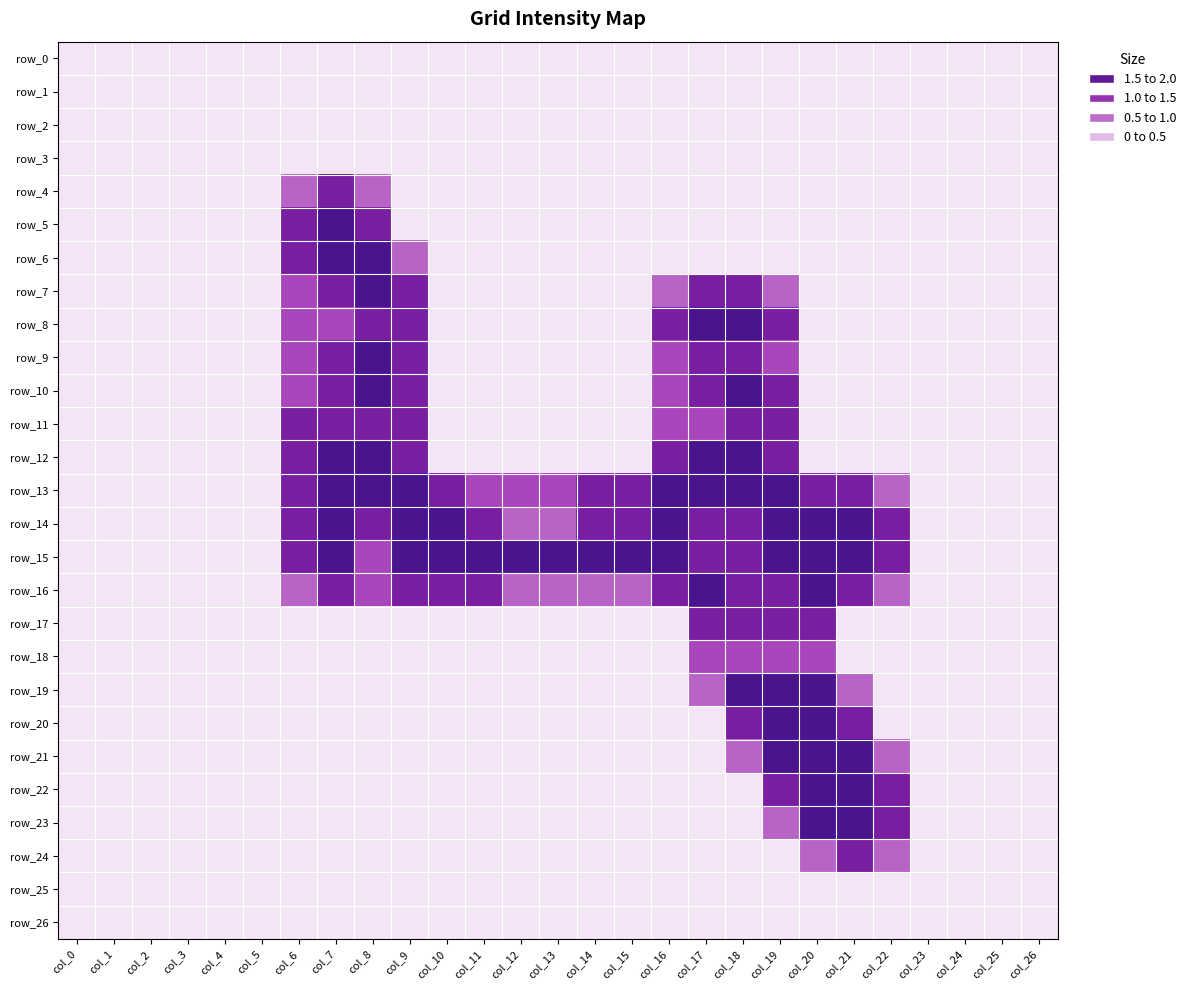

Reading left to right, what are all the values shown in this chart?

row_0: 0.0	0.0	0.0	0.0	0.0	0.0	0.0	0.0	0.0	0.0	0.0	0.0	0.0	0.0	0.0	0.0	0.0	0.0	0.0	0.0	0.0	0.0	0.0	0.0	0.0	0.0	0.0
row_1: 0.0	0.0	0.0	0.0	0.0	0.0	0.0	0.0	0.0	0.0	0.0	0.0	0.0	0.0	0.0	0.0	0.0	0.0	0.0	0.0	0.0	0.0	0.0	0.0	0.0	0.0	0.0
row_2: 0.0	0.0	0.0	0.0	0.0	0.0	0.0	0.0	0.0	0.0	0.0	0.0	0.0	0.0	0.0	0.0	0.0	0.0	0.0	0.0	0.0	0.0	0.0	0.0	0.0	0.0	0.0
row_3: 0.0	0.0	0.0	0.0	0.0	0.0	0.0	0.0	0.0	0.0	0.0	0.0	0.0	0.0	0.0	0.0	0.0	0.0	0.0	0.0	0.0	0.0	0.0	0.0	0.0	0.0	0.0
row_4: 0.0	0.0	0.0	0.0	0.0	0.0	0.8	1.5	0.8	0.0	0.0	0.0	0.0	0.0	0.0	0.0	0.0	0.0	0.0	0.0	0.0	0.0	0.0	0.0	0.0	0.0	0.0
row_5: 0.0	0.0	0.0	0.0	0.0	0.0	1.5	2.0	1.5	0.0	0.0	0.0	0.0	0.0	0.0	0.0	0.0	0.0	0.0	0.0	0.0	0.0	0.0	0.0	0.0	0.0	0.0
row_6: 0.0	0.0	0.0	0.0	0.0	0.0	1.5	2.0	2.0	0.8	0.0	0.0	0.0	0.0	0.0	0.0	0.0	0.0	0.0	0.0	0.0	0.0	0.0	0.0	0.0	0.0	0.0
row_7: 0.0	0.0	0.0	0.0	0.0	0.0	1.0	1.5	2.0	1.5	0.0	0.0	0.0	0.0	0.0	0.0	0.8	1.5	1.5	0.8	0.0	0.0	0.0	0.0	0.0	0.0	0.0
row_8: 0.0	0.0	0.0	0.0	0.0	0.0	1.0	1.0	1.5	1.5	0.0	0.0	0.0	0.0	0.0	0.0	1.5	2.0	2.0	1.5	0.0	0.0	0.0	0.0	0.0	0.0	0.0
row_9: 0.0	0.0	0.0	0.0	0.0	0.0	1.0	1.5	2.0	1.5	0.0	0.0	0.0	0.0	0.0	0.0	1.0	1.5	1.5	1.0	0.0	0.0	0.0	0.0	0.0	0.0	0.0
row_10: 0.0	0.0	0.0	0.0	0.0	0.0	1.0	1.5	2.0	1.5	0.0	0.0	0.0	0.0	0.0	0.0	1.0	1.5	2.0	1.5	0.0	0.0	0.0	0.0	0.0	0.0	0.0
row_11: 0.0	0.0	0.0	0.0	0.0	0.0	1.5	1.5	1.5	1.5	0.0	0.0	0.0	0.0	0.0	0.0	1.0	1.0	1.5	1.5	0.0	0.0	0.0	0.0	0.0	0.0	0.0
row_12: 0.0	0.0	0.0	0.0	0.0	0.0	1.5	2.0	2.0	1.5	0.0	0.0	0.0	0.0	0.0	0.0	1.5	2.0	2.0	1.5	0.0	0.0	0.0	0.0	0.0	0.0	0.0
row_13: 0.0	0.0	0.0	0.0	0.0	0.0	1.5	2.0	2.0	2.0	1.5	1.0	1.0	1.0	1.5	1.5	2.0	2.0	2.0	2.0	1.5	1.5	0.8	0.0	0.0	0.0	0.0
row_14: 0.0	0.0	0.0	0.0	0.0	0.0	1.5	2.0	1.5	2.0	2.0	1.5	0.8	0.8	1.5	1.5	2.0	1.5	1.5	2.0	2.0	2.0	1.5	0.0	0.0	0.0	0.0
row_15: 0.0	0.0	0.0	0.0	0.0	0.0	1.5	2.0	1.0	2.0	2.0	2.0	2.0	2.0	2.0	2.0	2.0	1.5	1.5	2.0	2.0	2.0	1.5	0.0	0.0	0.0	0.0
row_16: 0.0	0.0	0.0	0.0	0.0	0.0	0.8	1.5	1.0	1.5	1.5	1.5	0.8	0.8	0.8	0.8	1.5	2.0	1.5	1.5	2.0	1.5	0.8	0.0	0.0	0.0	0.0
row_17: 0.0	0.0	0.0	0.0	0.0	0.0	0.0	0.0	0.0	0.0	0.0	0.0	0.0	0.0	0.0	0.0	0.0	1.5	1.5	1.5	1.5	0.0	0.0	0.0	0.0	0.0	0.0
row_18: 0.0	0.0	0.0	0.0	0.0	0.0	0.0	0.0	0.0	0.0	0.0	0.0	0.0	0.0	0.0	0.0	0.0	1.0	1.0	1.0	1.0	0.0	0.0	0.0	0.0	0.0	0.0
row_19: 0.0	0.0	0.0	0.0	0.0	0.0	0.0	0.0	0.0	0.0	0.0	0.0	0.0	0.0	0.0	0.0	0.0	0.8	2.0	2.0	2.0	0.8	0.0	0.0	0.0	0.0	0.0
row_20: 0.0	0.0	0.0	0.0	0.0	0.0	0.0	0.0	0.0	0.0	0.0	0.0	0.0	0.0	0.0	0.0	0.0	0.0	1.5	2.0	2.0	1.5	0.0	0.0	0.0	0.0	0.0
row_21: 0.0	0.0	0.0	0.0	0.0	0.0	0.0	0.0	0.0	0.0	0.0	0.0	0.0	0.0	0.0	0.0	0.0	0.0	0.8	2.0	2.0	2.0	0.8	0.0	0.0	0.0	0.0
row_22: 0.0	0.0	0.0	0.0	0.0	0.0	0.0	0.0	0.0	0.0	0.0	0.0	0.0	0.0	0.0	0.0	0.0	0.0	0.0	1.5	2.0	2.0	1.5	0.0	0.0	0.0	0.0
row_23: 0.0	0.0	0.0	0.0	0.0	0.0	0.0	0.0	0.0	0.0	0.0	0.0	0.0	0.0	0.0	0.0	0.0	0.0	0.0	0.8	2.0	2.0	1.5	0.0	0.0	0.0	0.0
row_24: 0.0	0.0	0.0	0.0	0.0	0.0	0.0	0.0	0.0	0.0	0.0	0.0	0.0	0.0	0.0	0.0	0.0	0.0	0.0	0.0	0.8	1.5	0.8	0.0	0.0	0.0	0.0
row_25: 0.0	0.0	0.0	0.0	0.0	0.0	0.0	0.0	0.0	0.0	0.0	0.0	0.0	0.0	0.0	0.0	0.0	0.0	0.0	0.0	0.0	0.0	0.0	0.0	0.0	0.0	0.0
row_26: 0.0	0.0	0.0	0.0	0.0	0.0	0.0	0.0	0.0	0.0	0.0	0.0	0.0	0.0	0.0	0.0	0.0	0.0	0.0	0.0	0.0	0.0	0.0	0.0	0.0	0.0	0.0